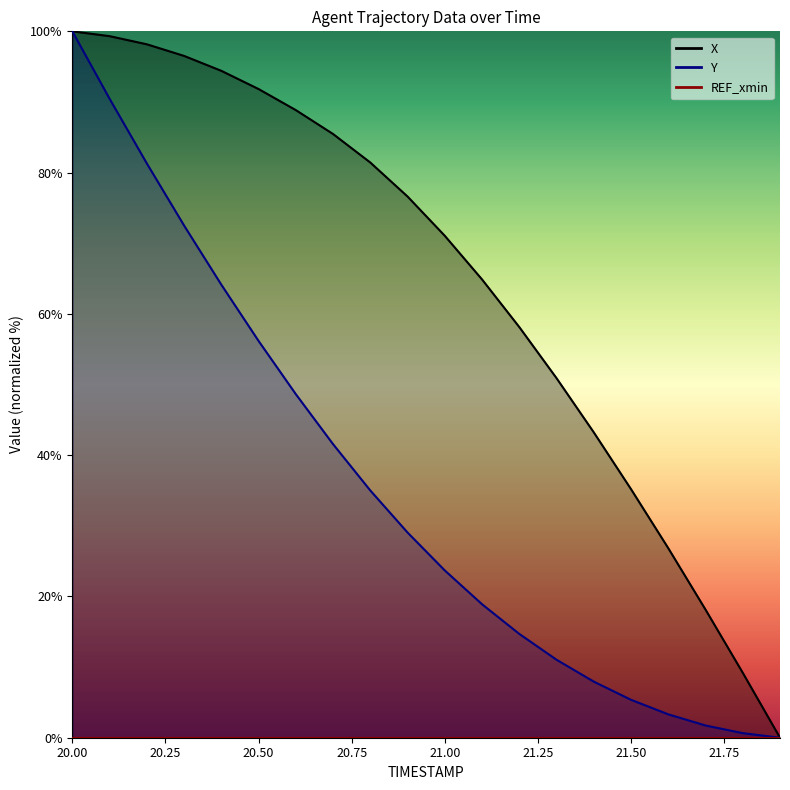

What is the label of the 10th point from the left?

20.9